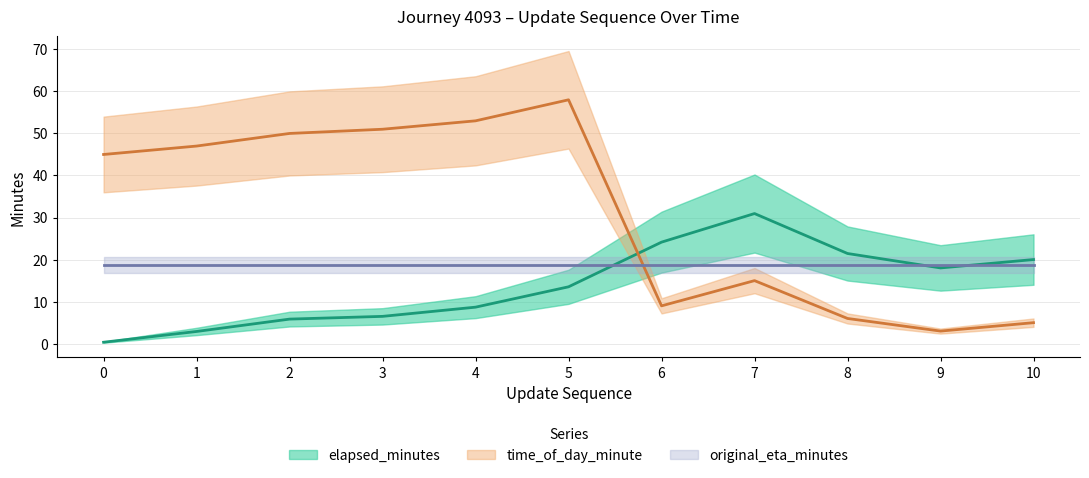

The value of time_of_day_minute at 0 is 45.0. True or false?

True